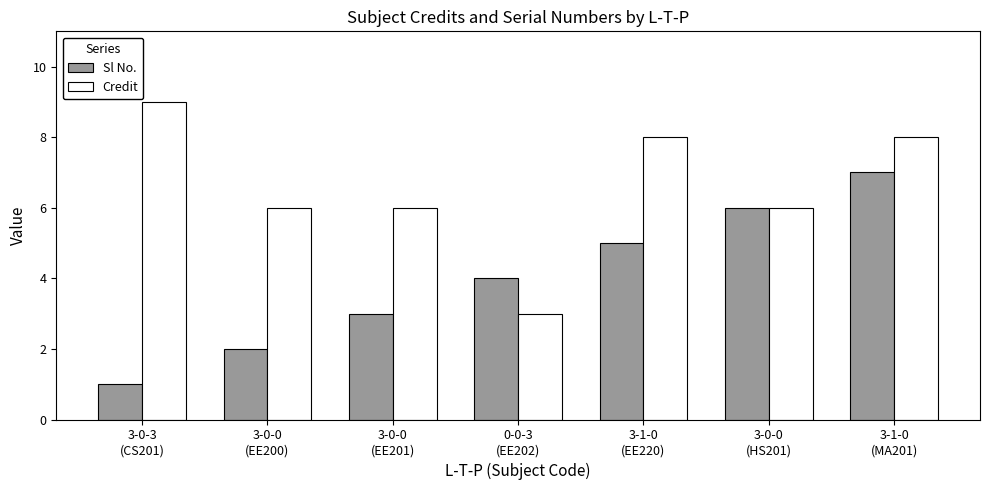

How many bars are there in each group?

2